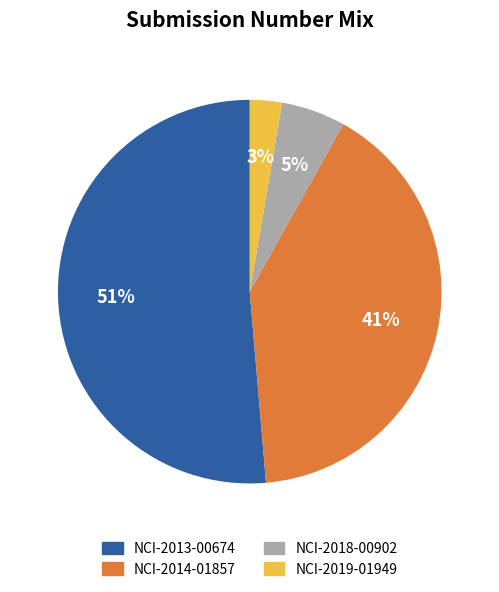

Combined, do NCI-2013-00674 and NCI-2018-00902 account for over 50%?

Yes